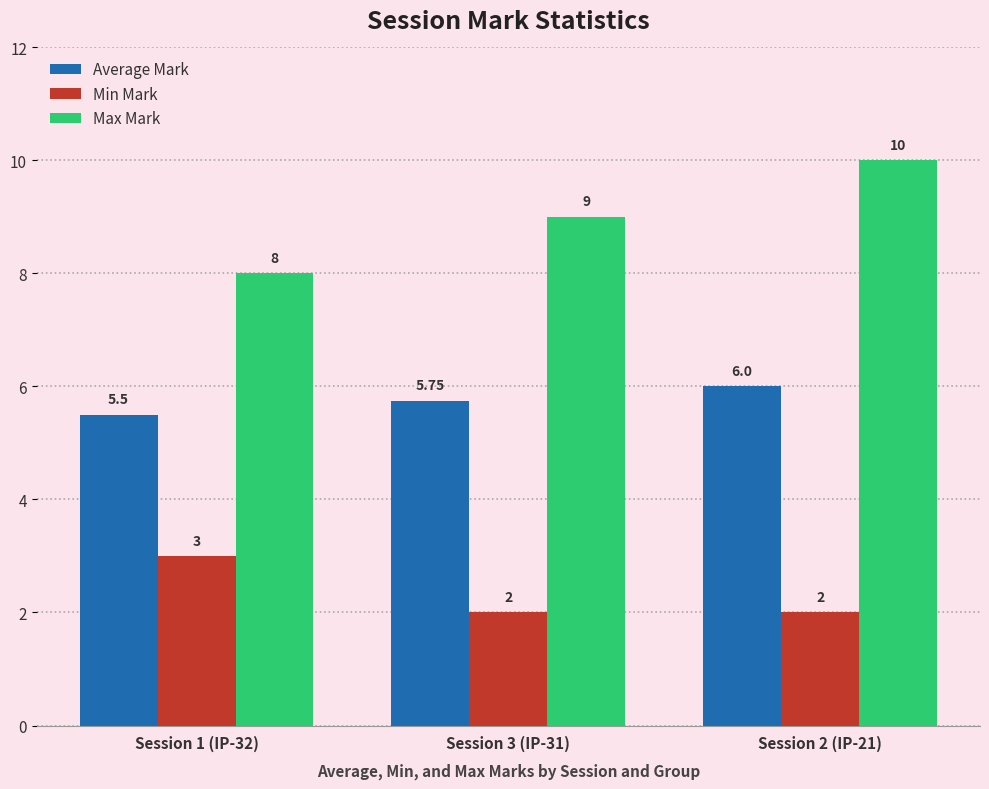

Is the value of Max Mark at Session 1 (IP-32) greater than the value of Average Mark at Session 2 (IP-21)?

Yes